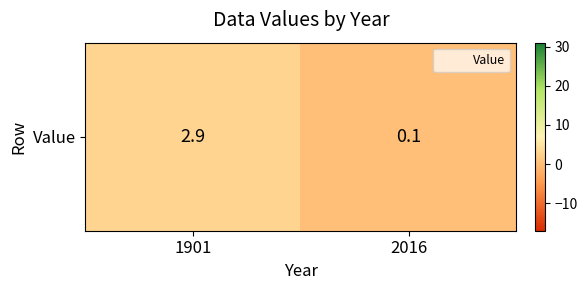

Which category has the lowest value across all series?

2016